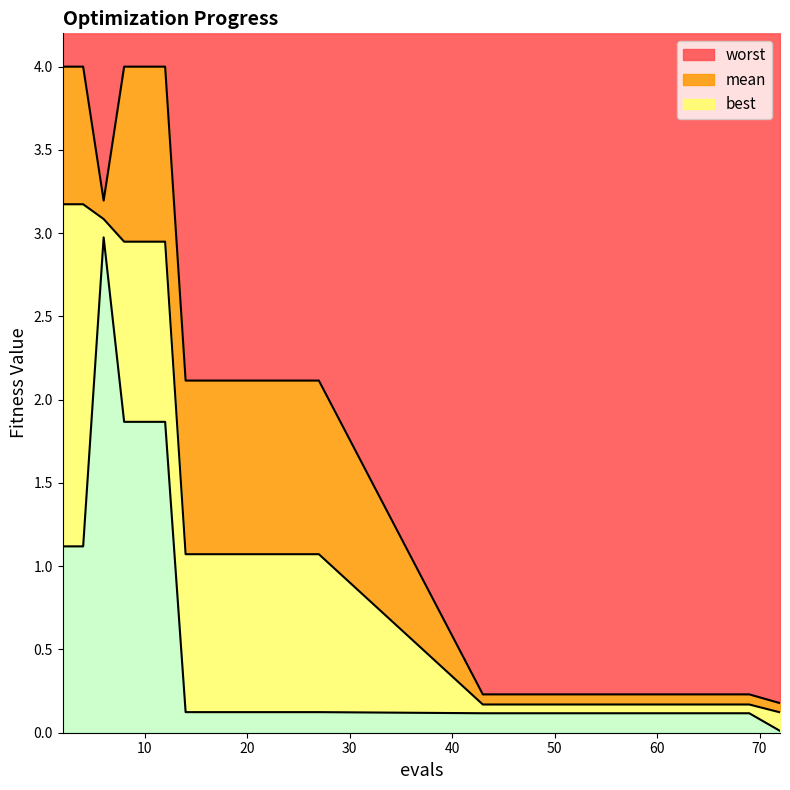

Does the chart have visible grid lines?

No